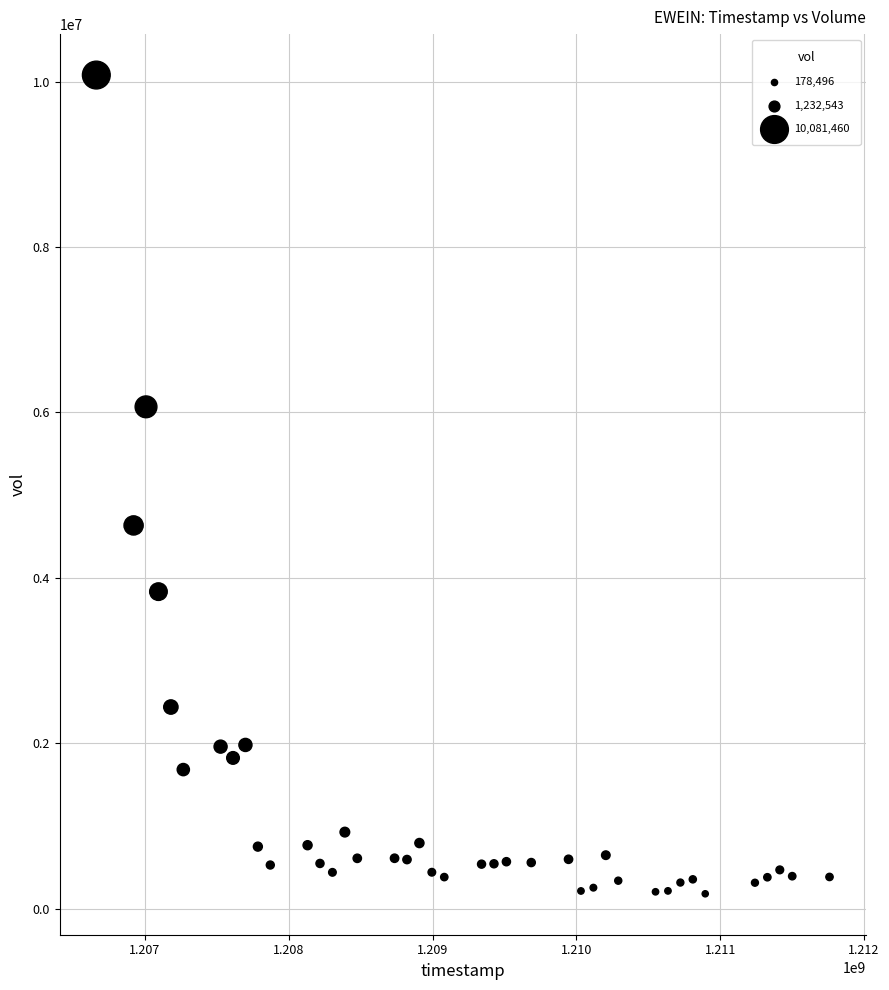

What is the range of X values (max minus min)?

5097600